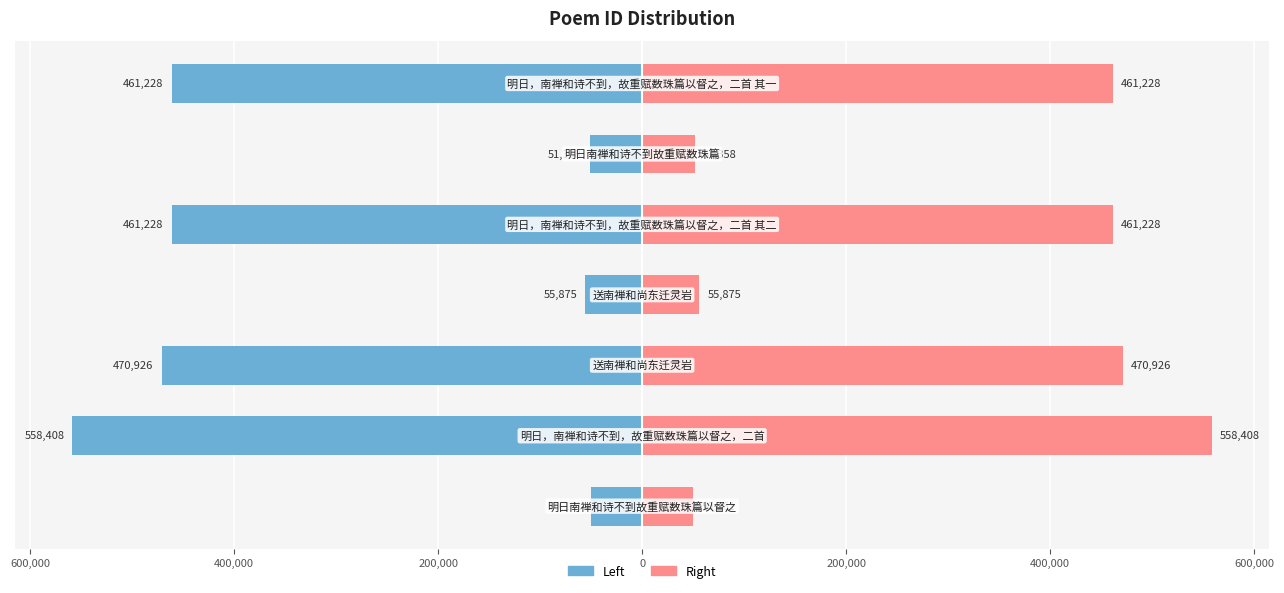

Does the chart contain any negative values?

Yes